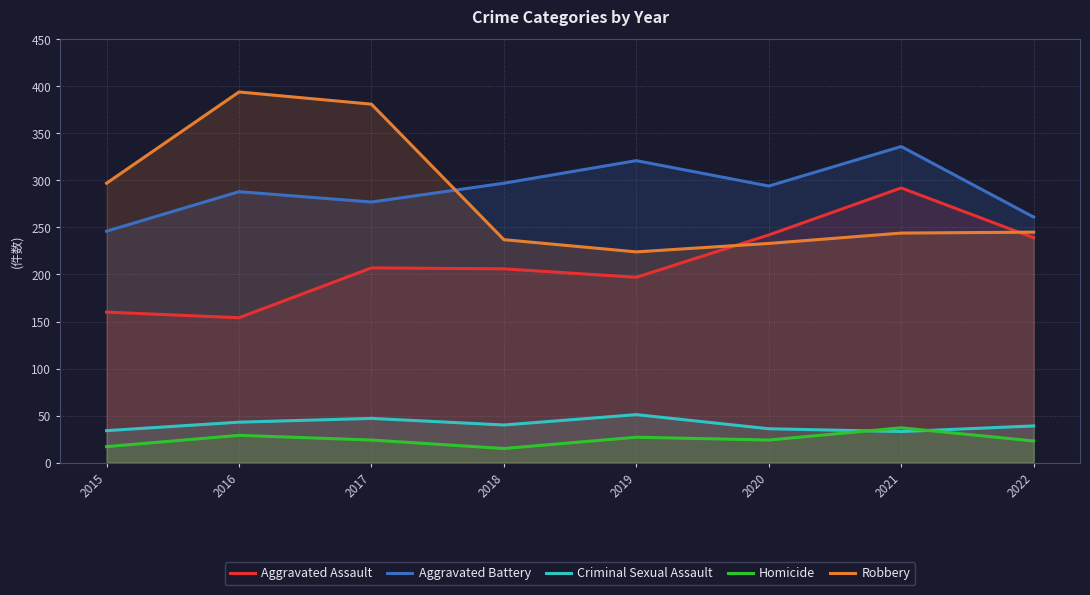

Which category has the highest value in the Aggravated Assault series?

2021